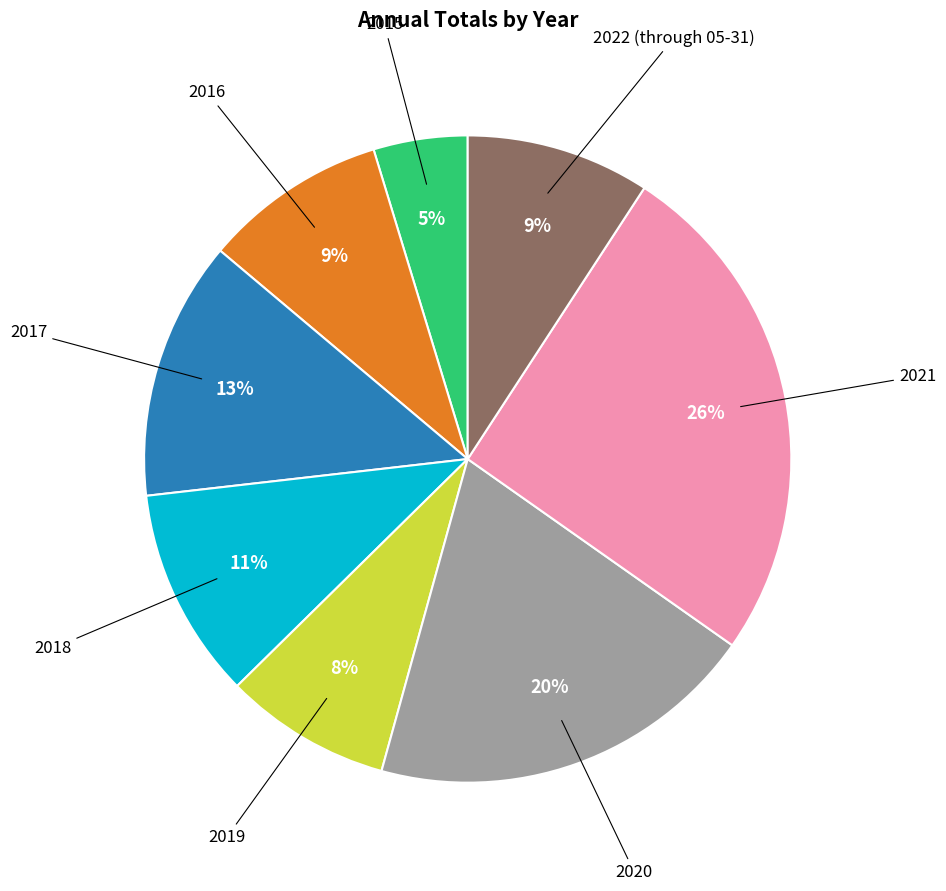

Does any single category account for the majority?

No